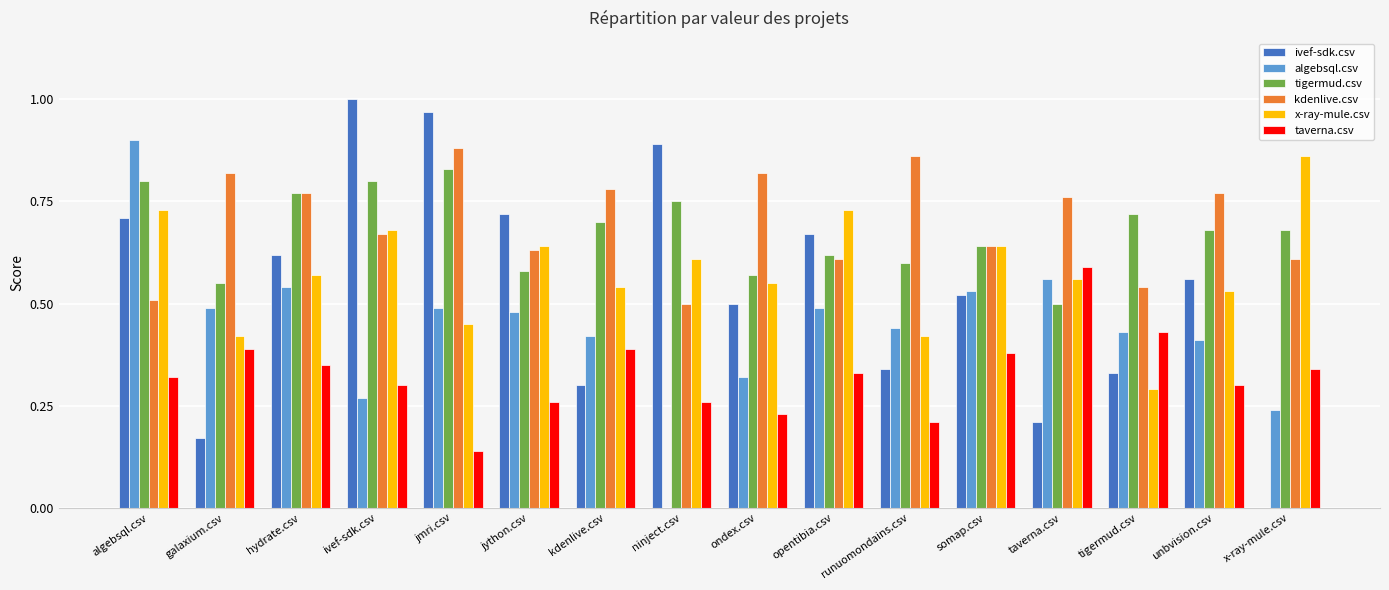

The tigermud.csv series shows 1.3 at algebsql.csv. True or false?

False